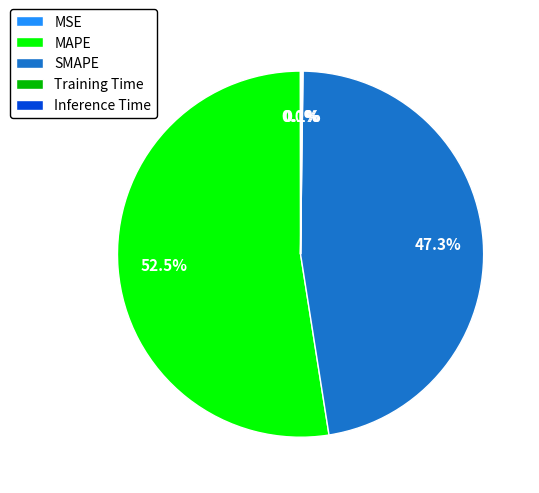

What percentage is NOT represented by SMAPE?

52.7%